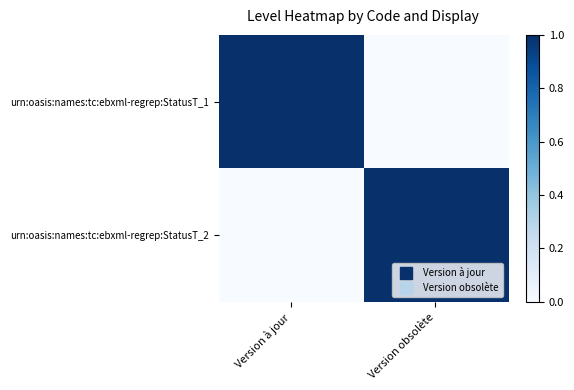

What is the total value across all series at Version obsolète?

1